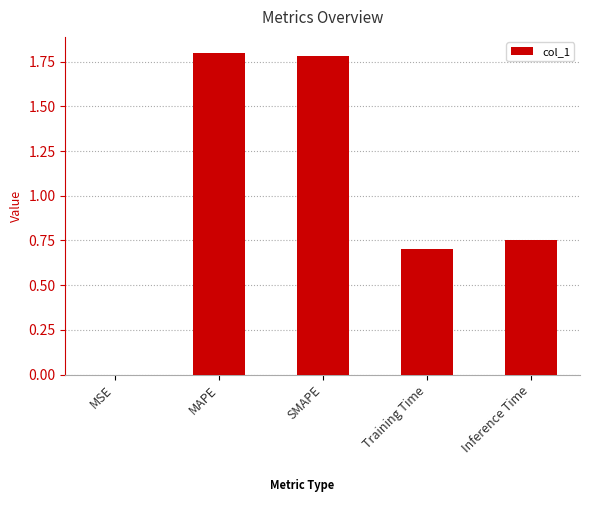

What is the maximum value shown in the chart?

1.8